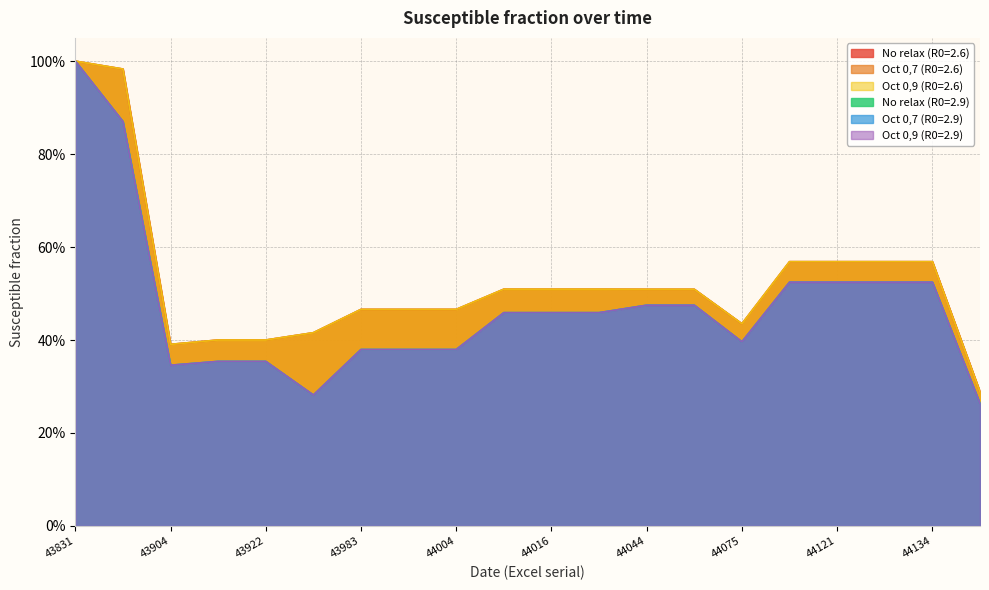

What is the difference between the second highest and minimum values in the Oct 0,9 (R0=2.9) series?

0.6